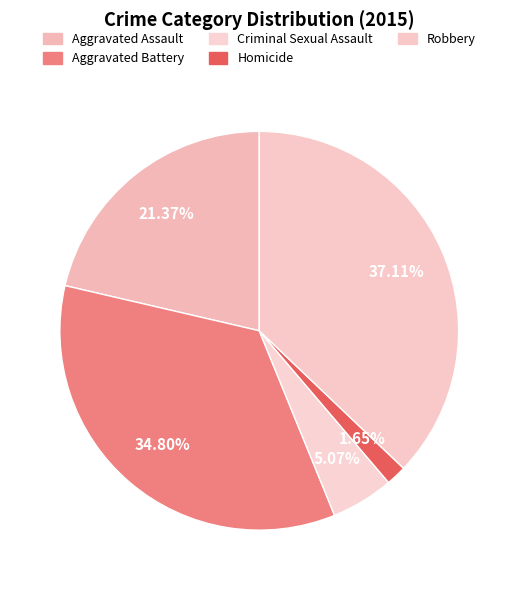

What is the change in value from Criminal Sexual Assault to Homicide?

-31